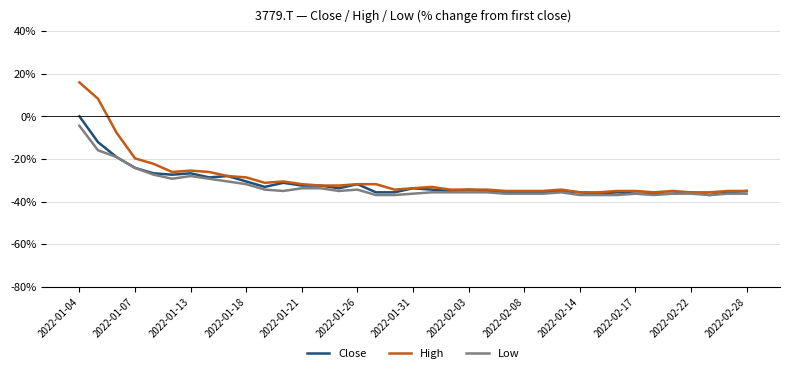

Reading left to right, list all the values displayed in this chart.

Close: 0.0	-12.1	-19.1	-24.2	-26.8	-27.4	-26.8	-28.7	-28.0	-30.6	-33.1	-31.2	-32.5	-32.5	-33.8	-31.8	-35.7	-35.7	-33.8	-34.4	-35.0	-34.4	-35.0	-35.7	-35.7	-35.7	-35.0	-35.7	-36.3	-35.7	-36.3	-36.3	-36.3	-35.7	-36.9	-35.7	-35.0
High: 15.9	8.3	-7.6	-19.7	-22.3	-26.1	-25.5	-26.1	-28.0	-28.7	-31.2	-30.6	-31.8	-32.5	-32.5	-31.8	-31.8	-34.4	-33.8	-33.1	-34.4	-34.4	-34.4	-35.0	-35.0	-35.0	-34.4	-35.7	-35.7	-35.0	-35.0	-35.7	-35.0	-35.7	-35.7	-35.0	-35.0
Low: -4.5	-15.9	-19.1	-24.2	-27.4	-29.3	-28.0	-29.3	-30.6	-31.8	-34.4	-35.0	-33.8	-33.8	-35.0	-34.4	-36.9	-36.9	-36.3	-35.7	-35.7	-35.7	-35.7	-36.3	-36.3	-36.3	-35.7	-36.9	-36.9	-36.9	-36.3	-36.9	-36.3	-36.3	-36.9	-36.3	-36.3